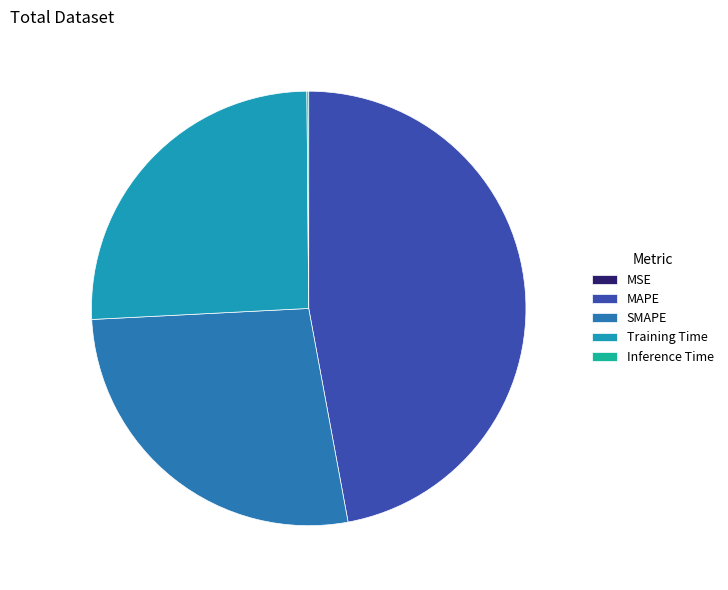

Does any single category account for the majority?

No